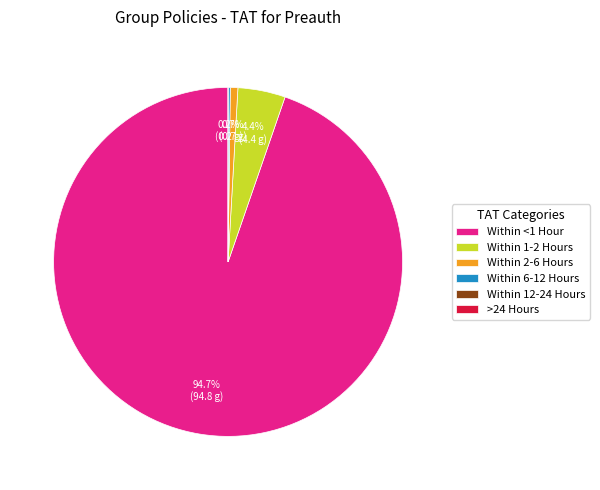

To the nearest percent, what is the combined percentage of Within 1-2 Hours and Within 2-6 Hours?

5%